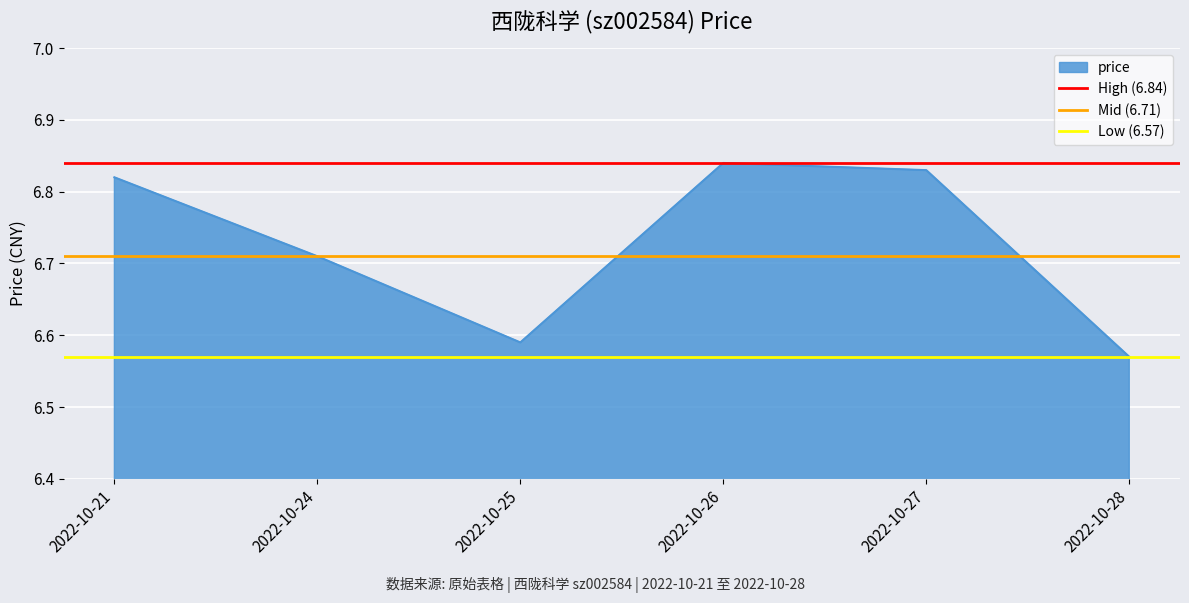

The price series shows 3.4 at 2022-10-28. True or false?

False